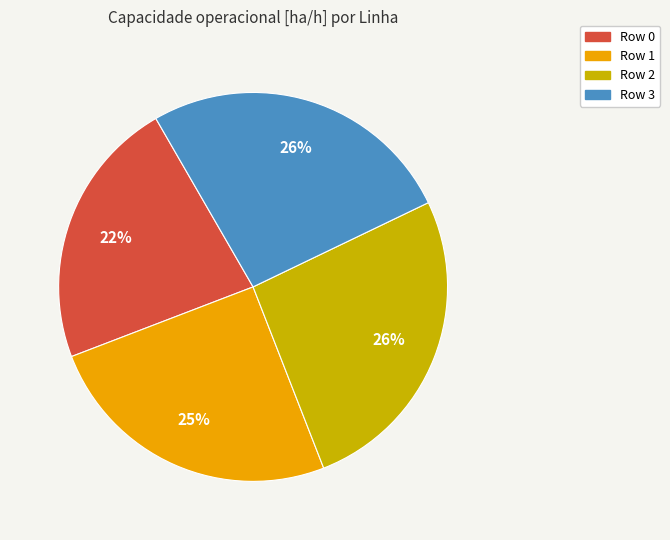

How many slices are in this pie chart?

4